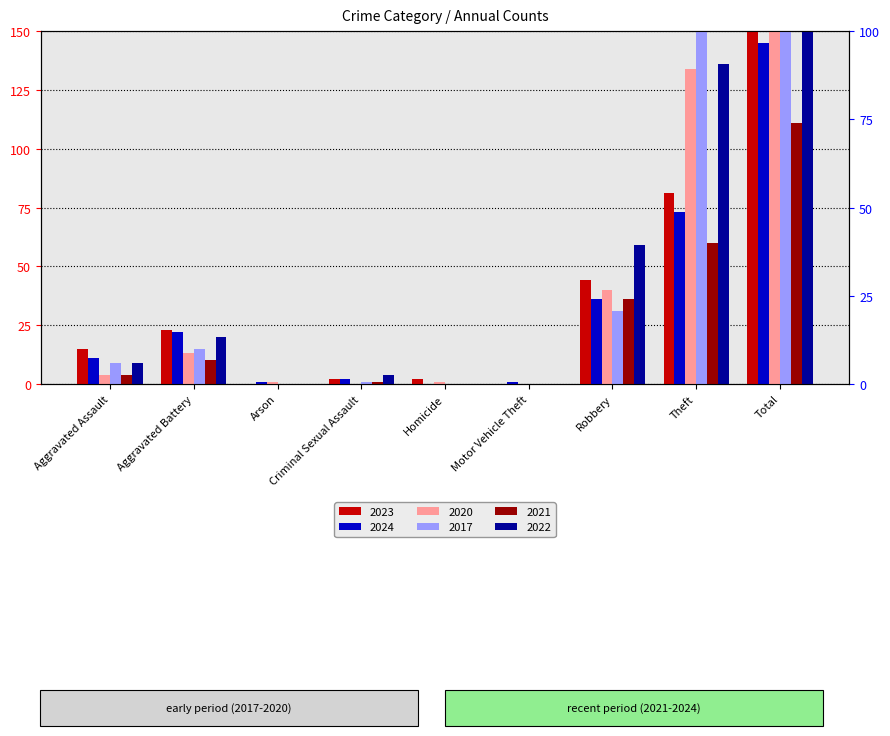

At which label does 2022 first exceed 9?

Aggravated Battery